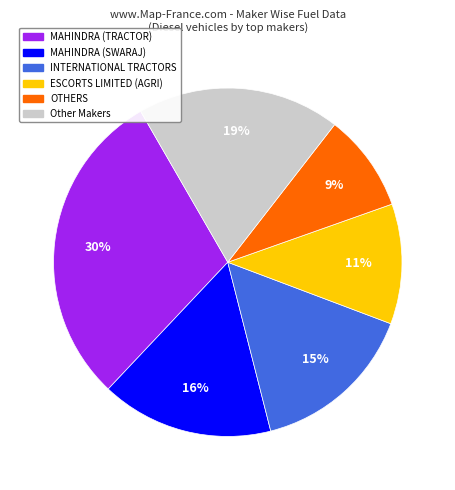

The MAHINDRA (TRACTOR) slice represents 30% of the pie. True or false?

True